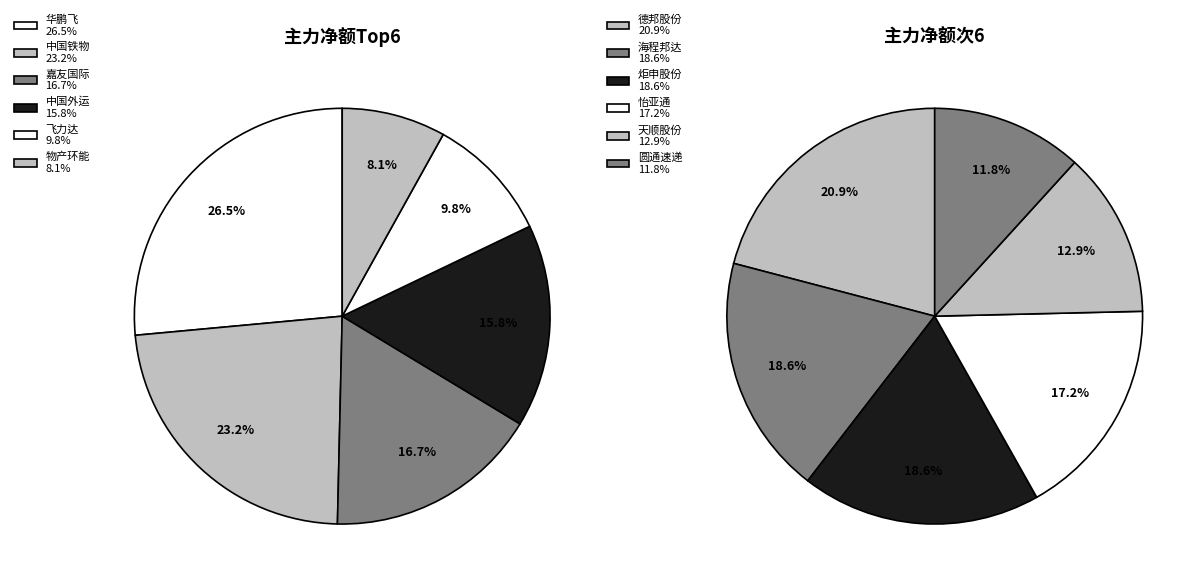

Which has a higher value, 炬申股份 or 海程邦达?

海程邦达